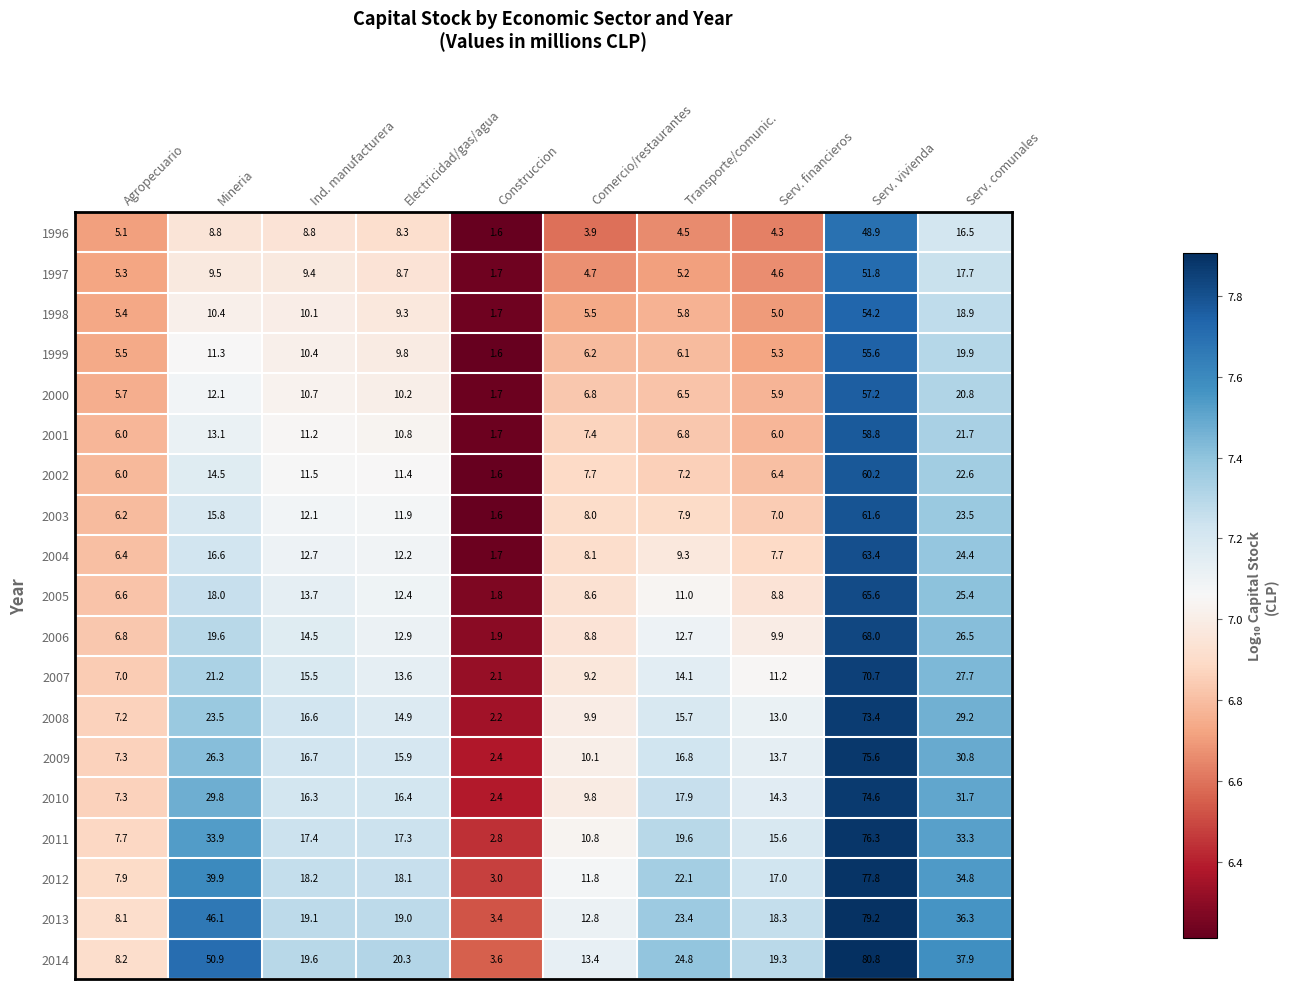

True or false: 2007 has a value of 19.0 at Serv. comunales.

False